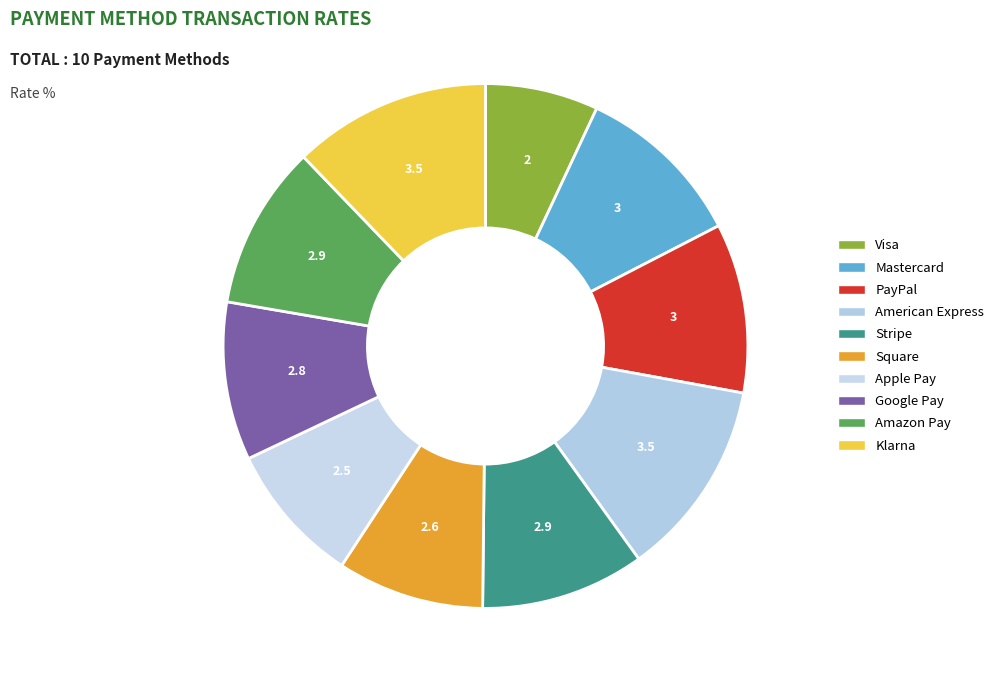

To the nearest percent, what is the difference between the largest and smallest slice percentages?

5%